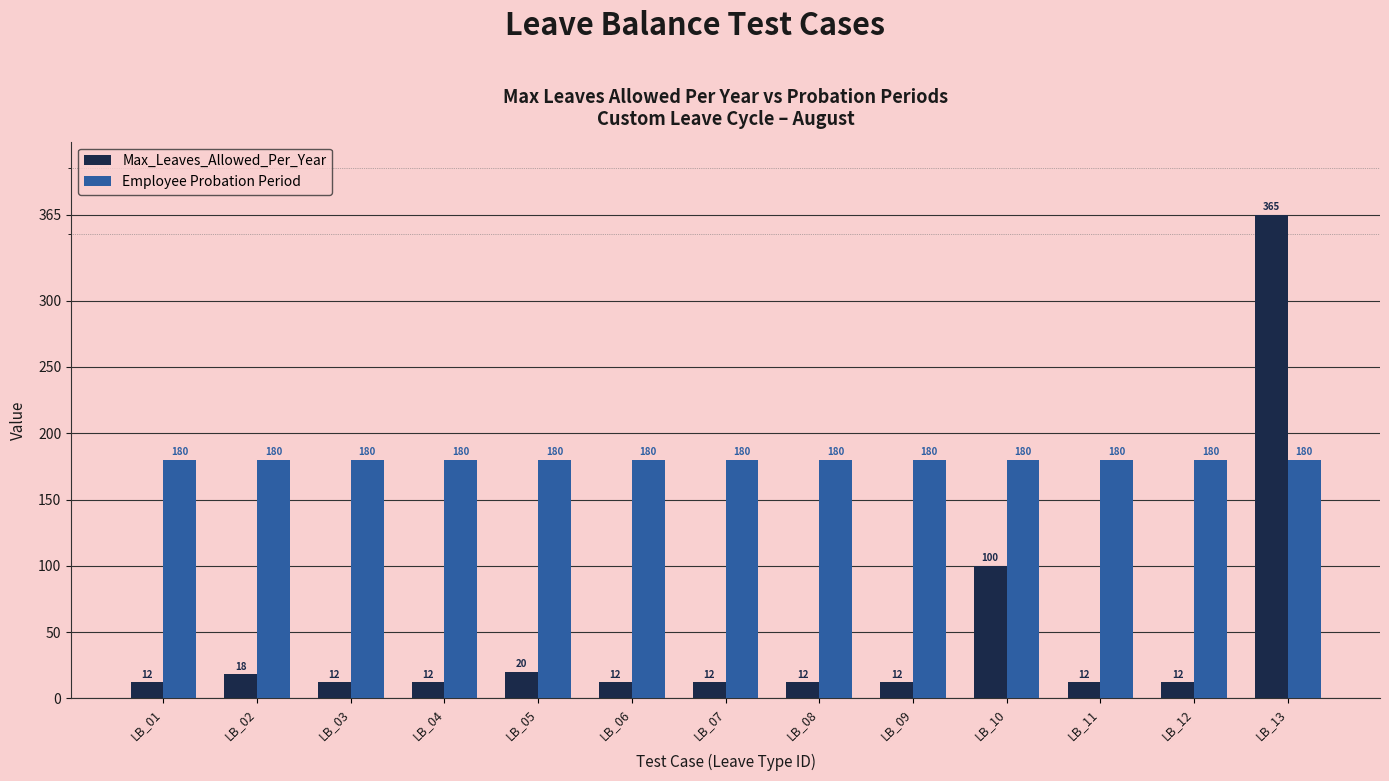

What is the average value of the Employee Probation Period series?

180